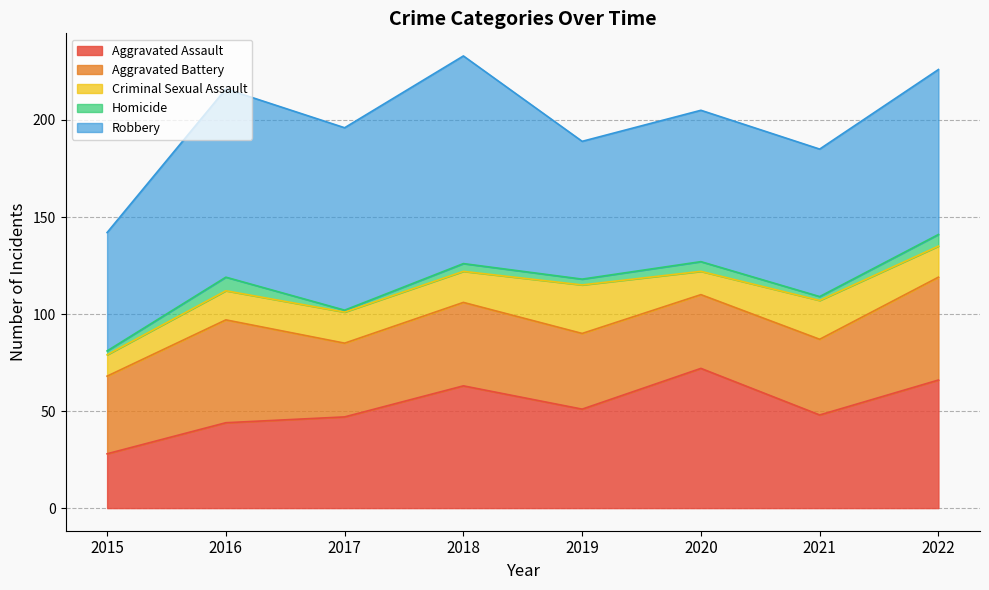

What is the sum of all Aggravated Battery values?

343